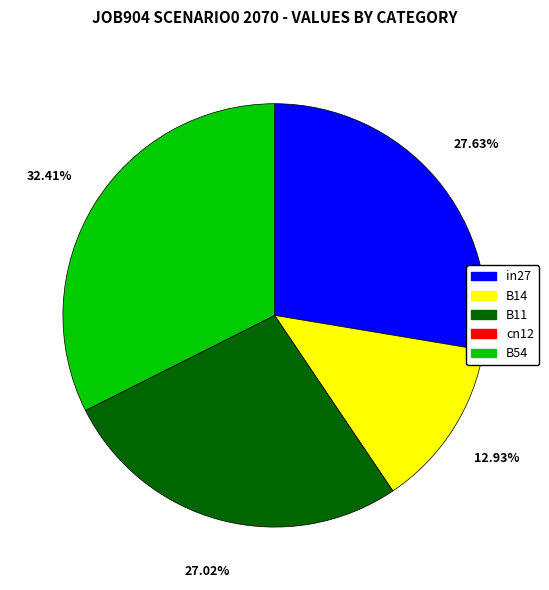

To the nearest percent, what percentage of the pie is in27?

28%